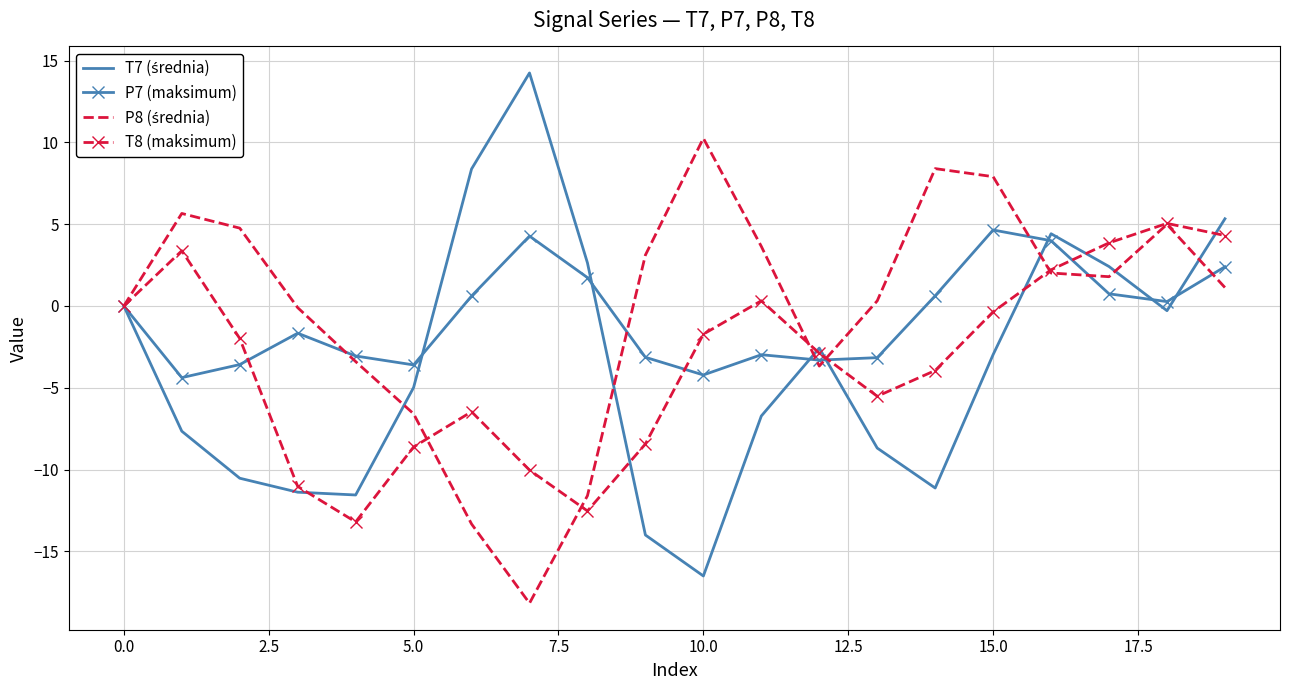

What is the smallest value displayed?

-18.2